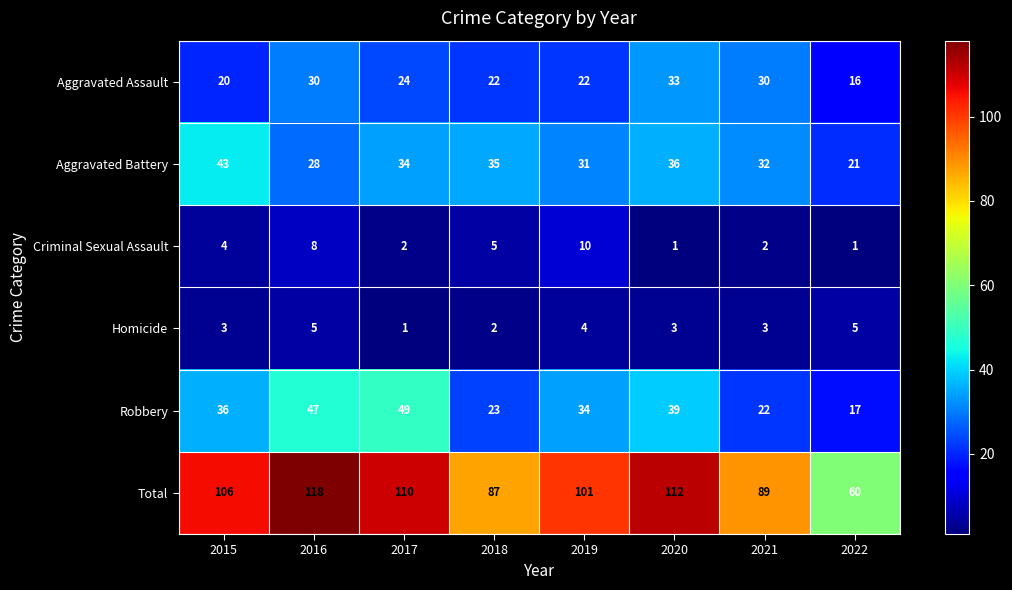

The value of Aggravated Battery at 2021 is 32. True or false?

True